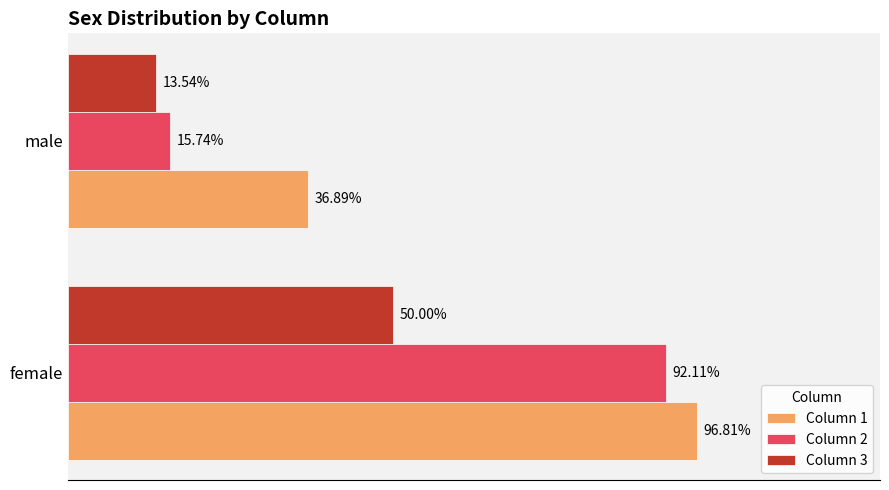

What are all the series names shown in the legend?

Column 1, Column 2, Column 3